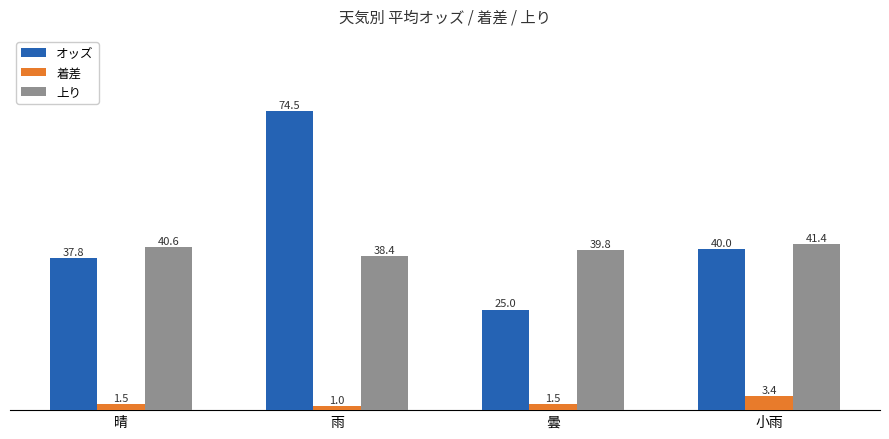

Reading right to left, list all the values displayed in this chart.

オッズ: 40.0	25.0	74.5	37.8
着差: 3.4	1.5	1.0	1.5
上り: 41.4	39.8	38.4	40.6